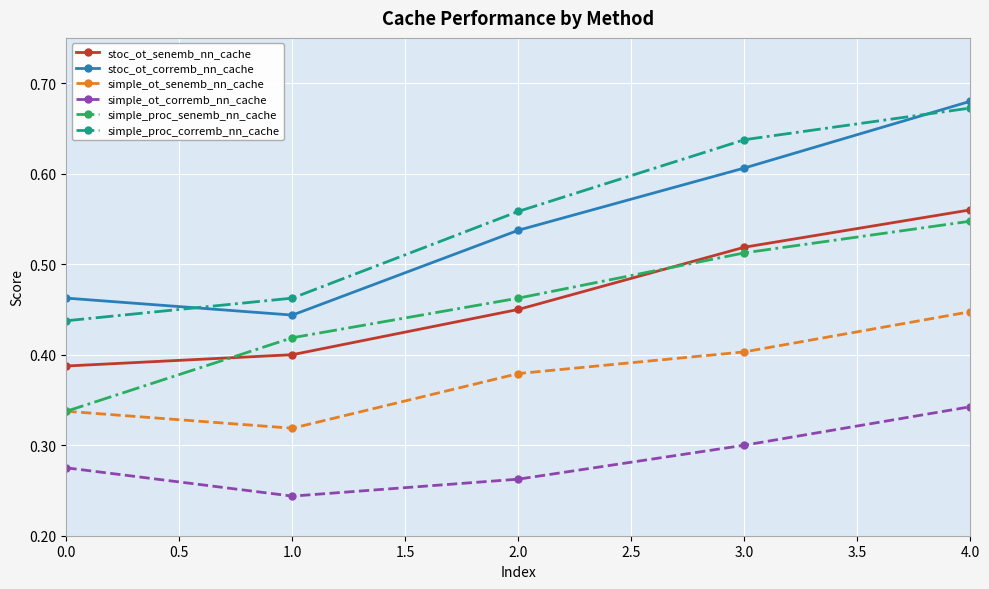

Between 0.0 and 1.0, which series saw the biggest shift?

simple_proc_senemb_nn_cache